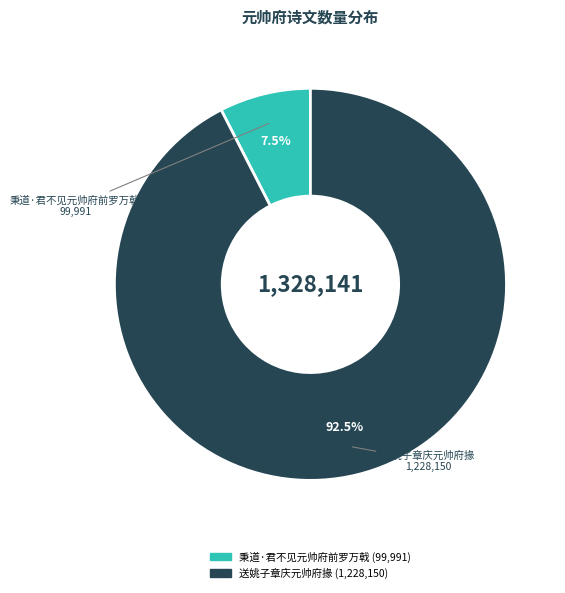

What is the ratio of the value at 送姚子章庆元帅府掾 to the value at 秉道·君不见元帅府前罗万戟?

12.3